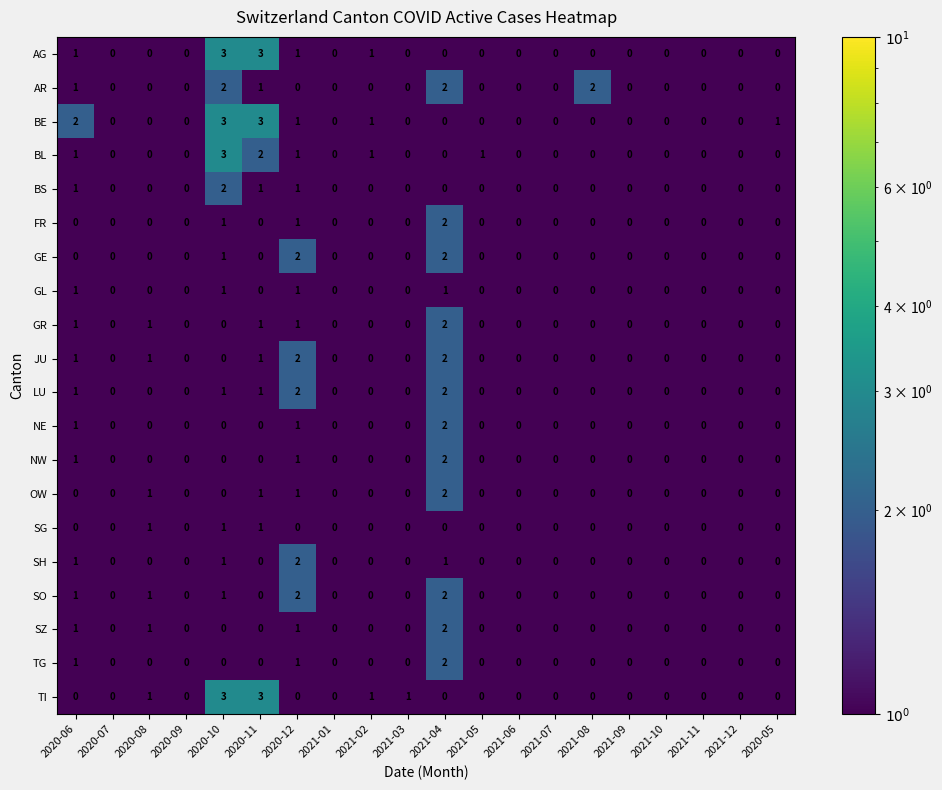

Between 2020-06 and 2021-11, which series saw the biggest shift?

BE